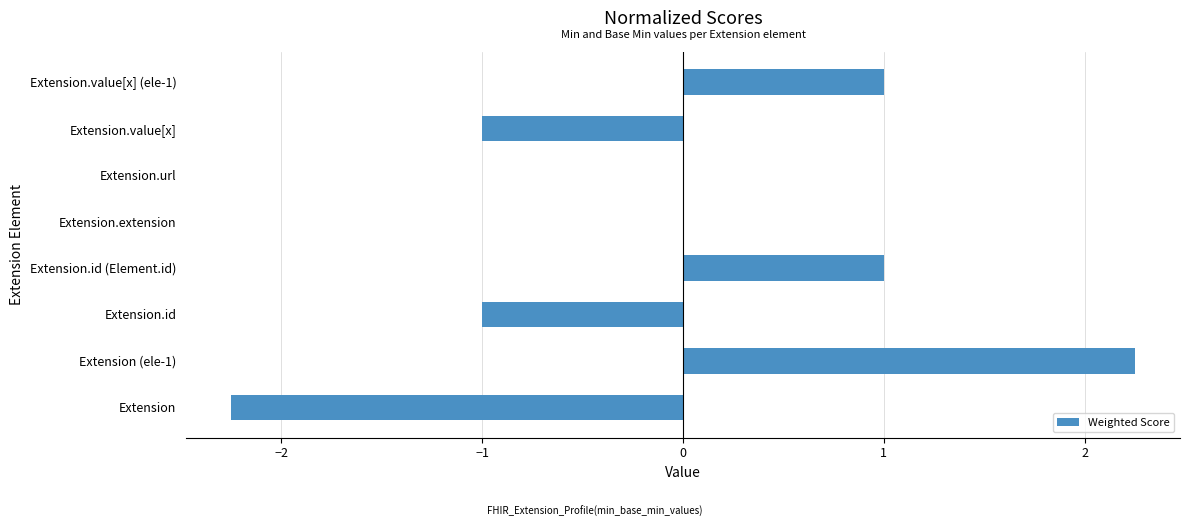

The chart shows a value of -3.5 at Extension. True or false?

False